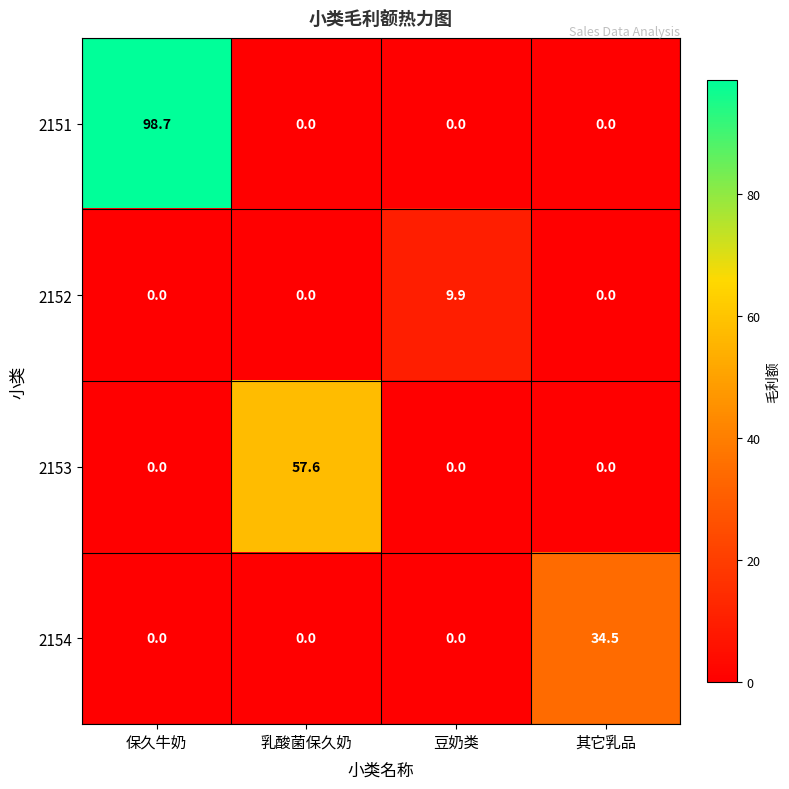

Between 保久牛奶 and 乳酸菌保久奶, which series saw the biggest shift?

2151